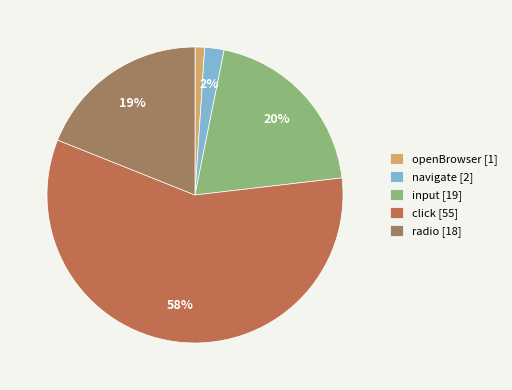

Which category has the smallest portion of the pie?

openBrowser [1]